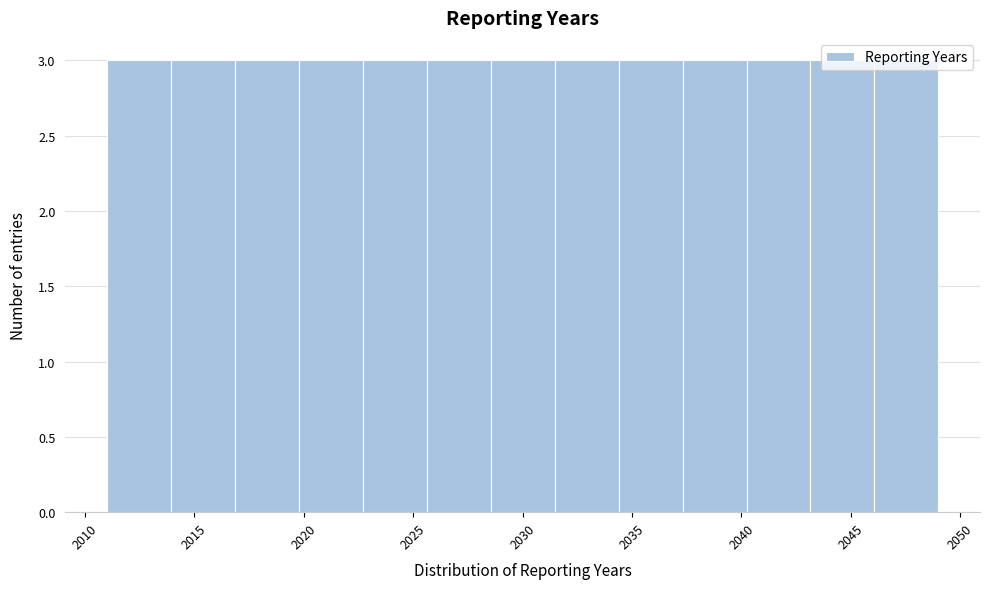

Reading left to right, transcribe this chart: for each bar, give the range it covers on the x-axis and its height. Neither the bar edges nor the heights are printed on the chart, so give them approximately, as read against the axes.

2011.0 to 2014.0: 3
2014.0 to 2017.0: 3
2017.0 to 2020.0: 3
2020.0 to 2022.5: 3
2022.5 to 2025.5: 3
2025.5 to 2028.5: 3
2028.5 to 2031.5: 3
2031.5 to 2034.5: 3
2034.5 to 2037.5: 3
2037.5 to 2040.0: 3
2040.0 to 2043.0: 3
2043.0 to 2046.0: 3
2046.0 to 2049.0: 3